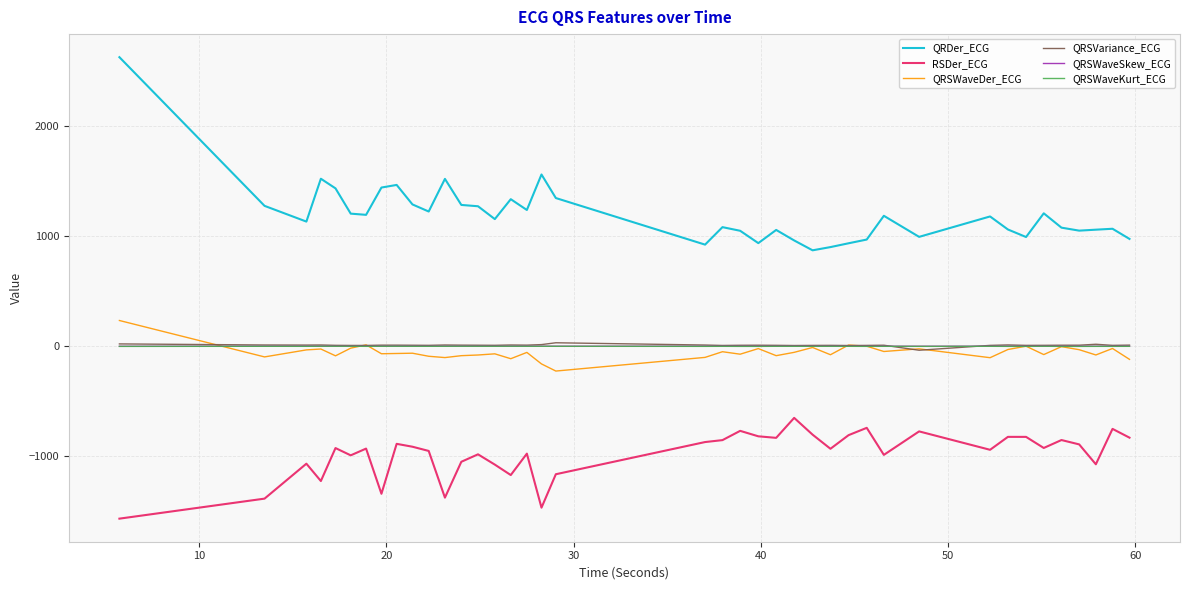

True or false: QRSWaveDer_ECG and RSDer_ECG cross at least once.

False